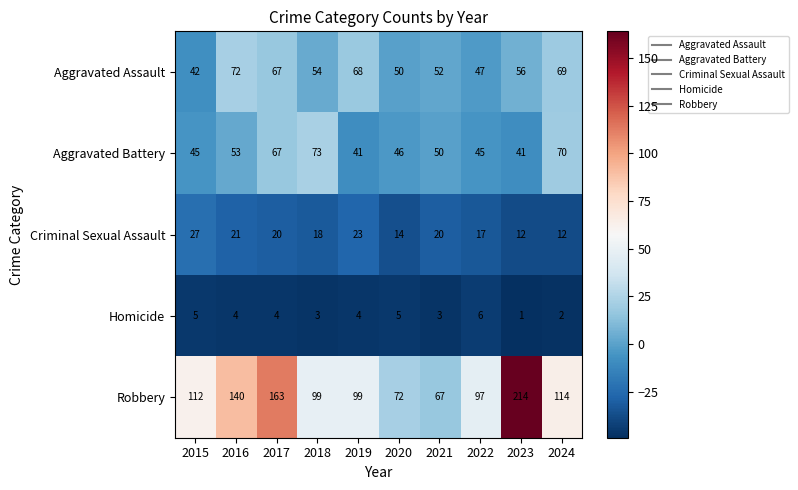

At which category does the chart reach its minimum across all series?

2023